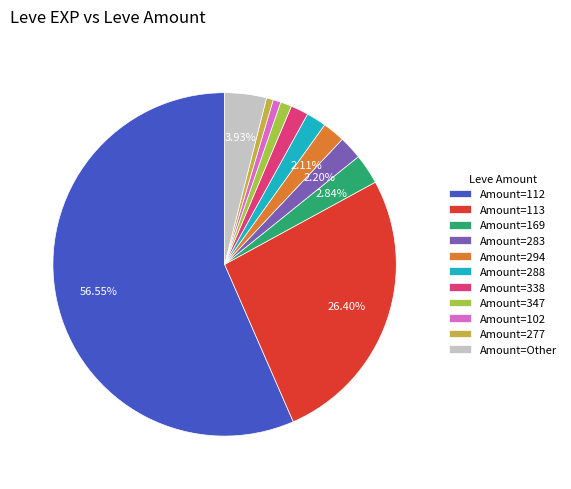

Count the number of slices in the pie.

11